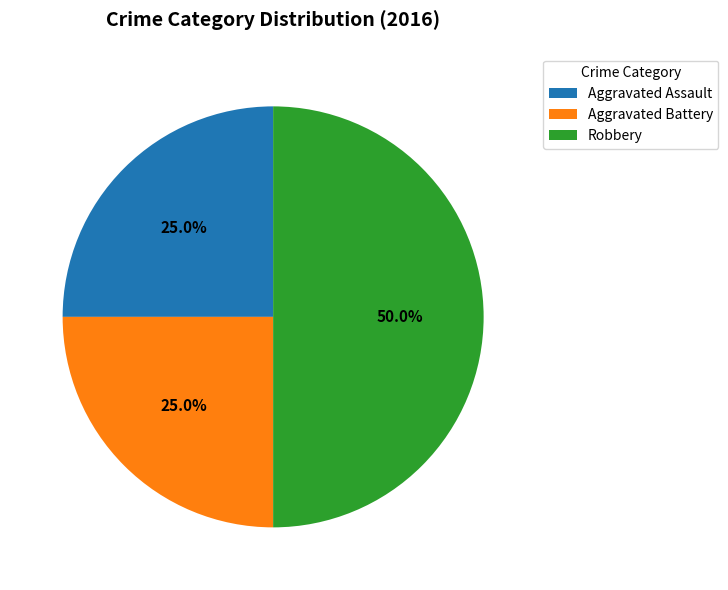

Is the sum of Robbery and Aggravated Battery greater than half?

Yes